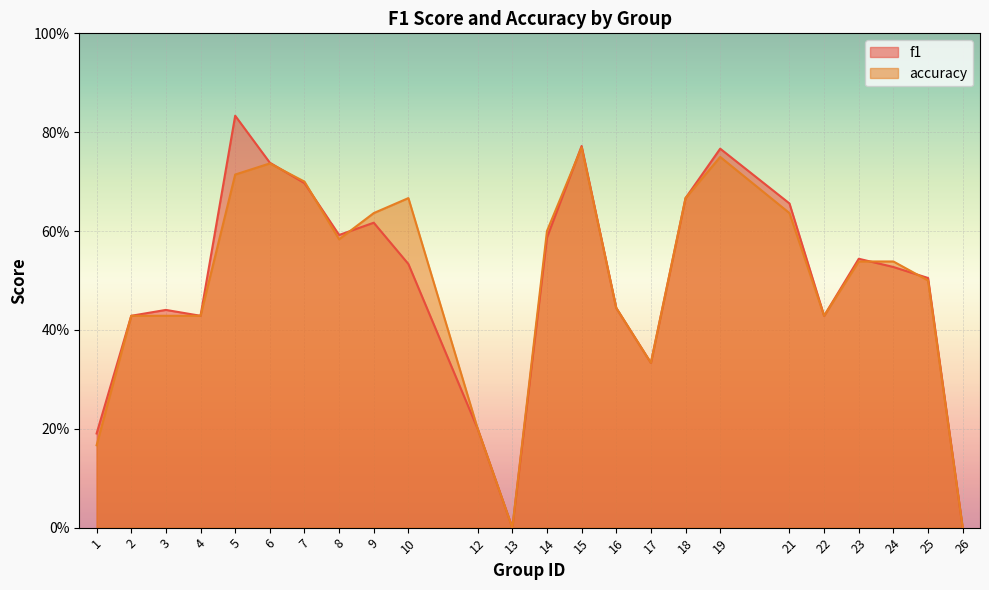

What value does the accuracy series have at 21?

0.6